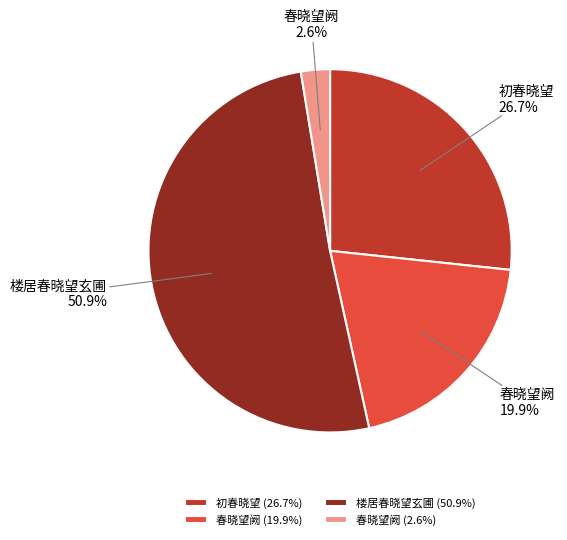

Which category has the biggest portion of the pie?

楼居春晓望玄圃 (50.9%)